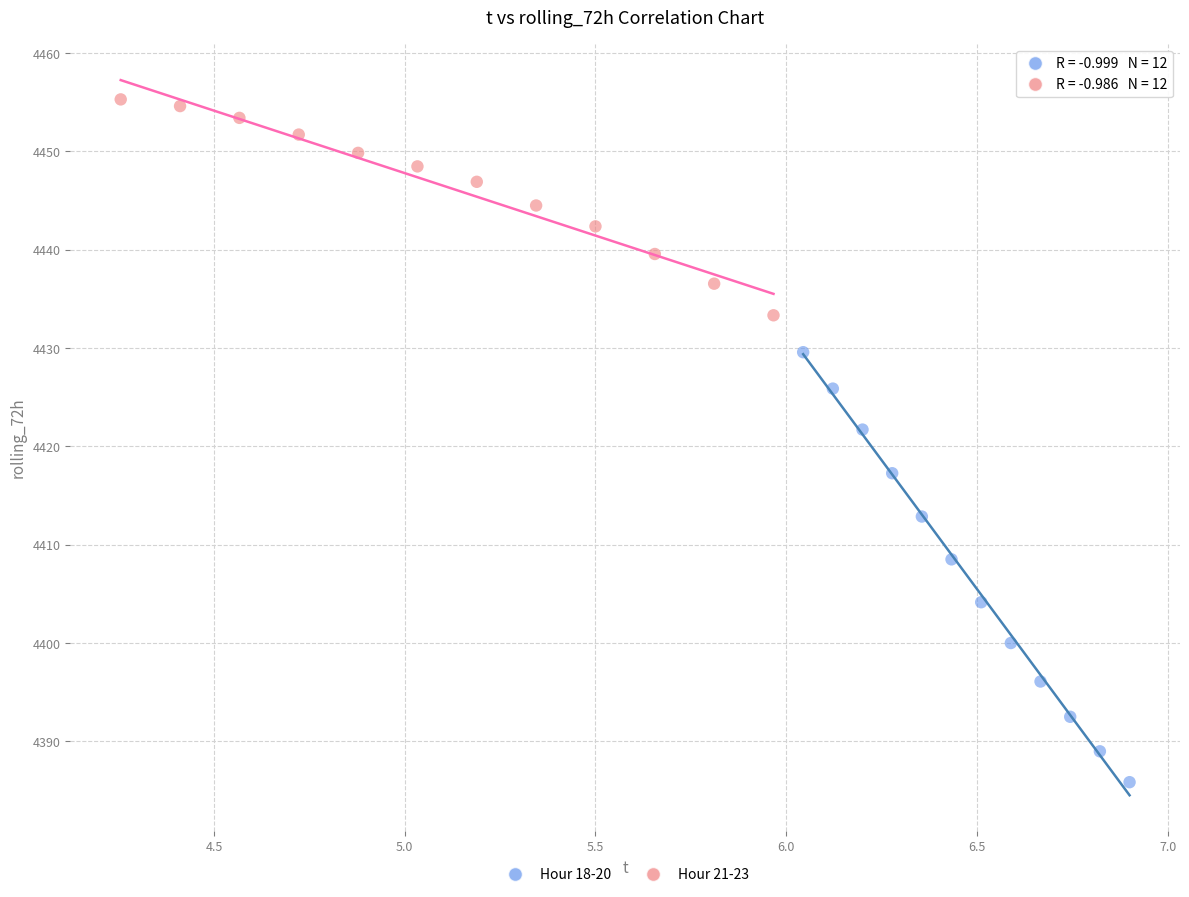

Which series has the largest Y range (max minus min)?

Hour 18-20